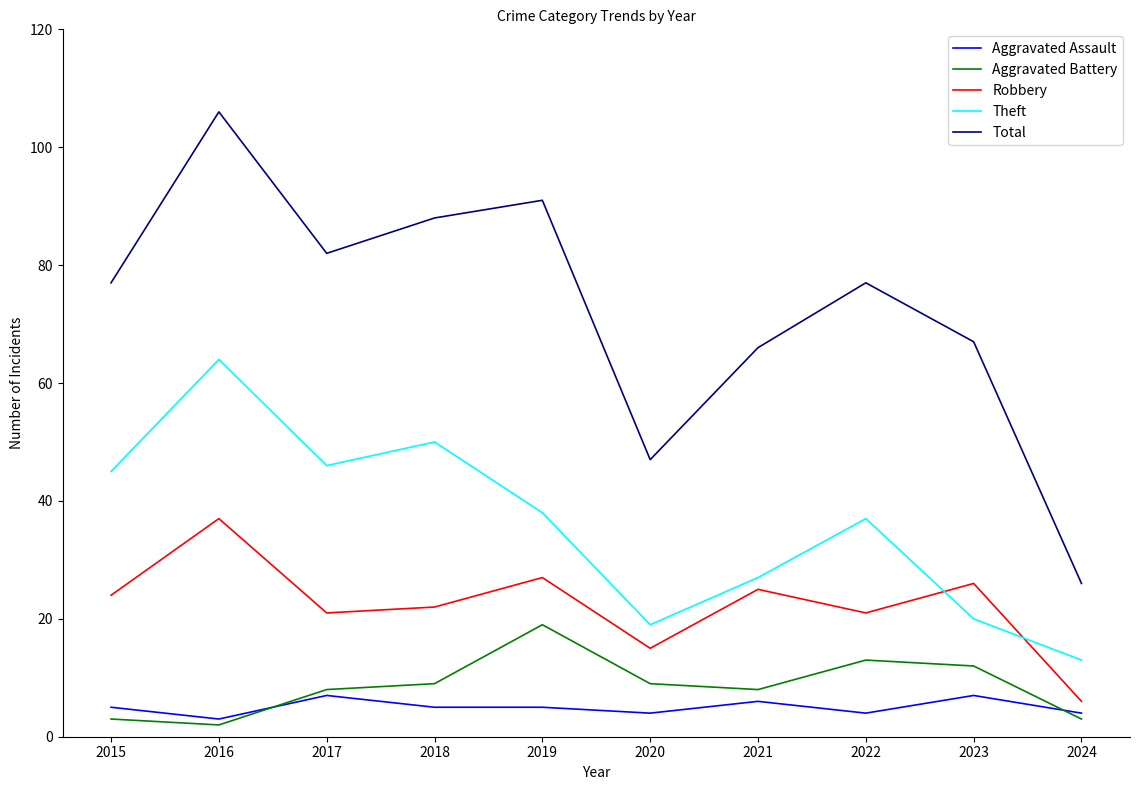

What are all the series names shown in the legend?

Aggravated Assault, Aggravated Battery, Robbery, Theft, Total